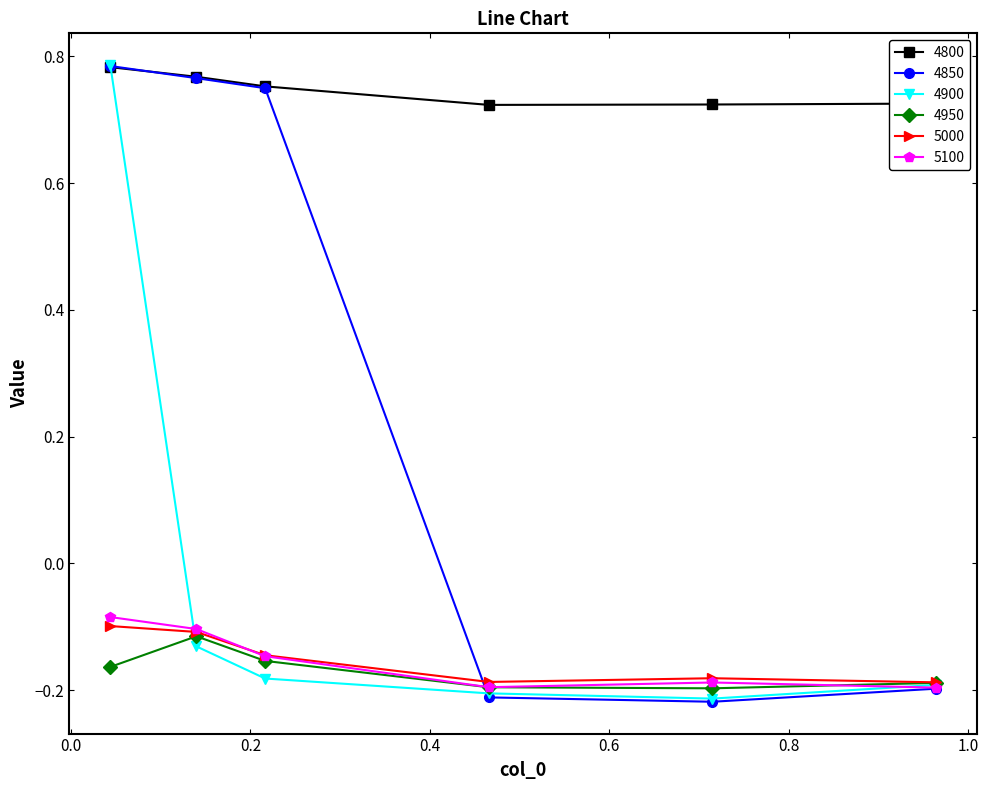

True or false: 4950 and 4800 cross at least once.

False